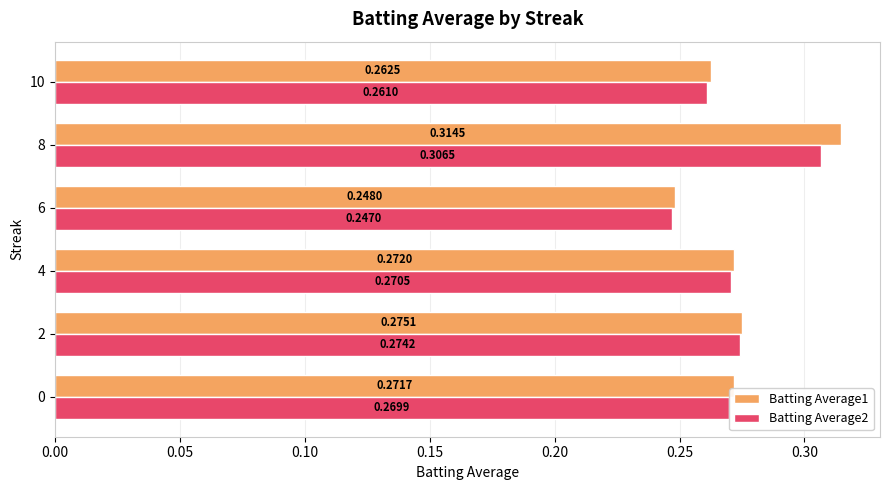

What is the total value across all series at 4?

0.5